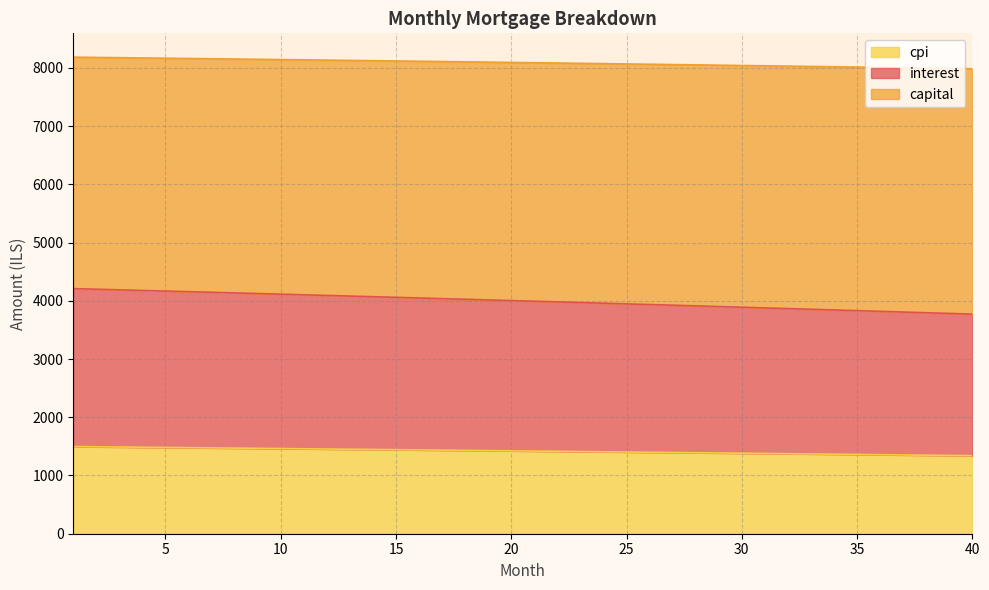

True or false: capital and cpi cross at least once.

False